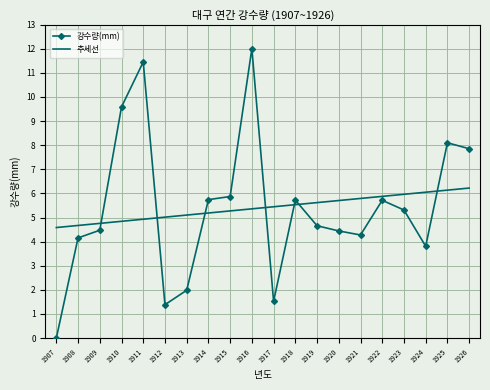

What is the highest value of the 강수량(mm) series?

12.0